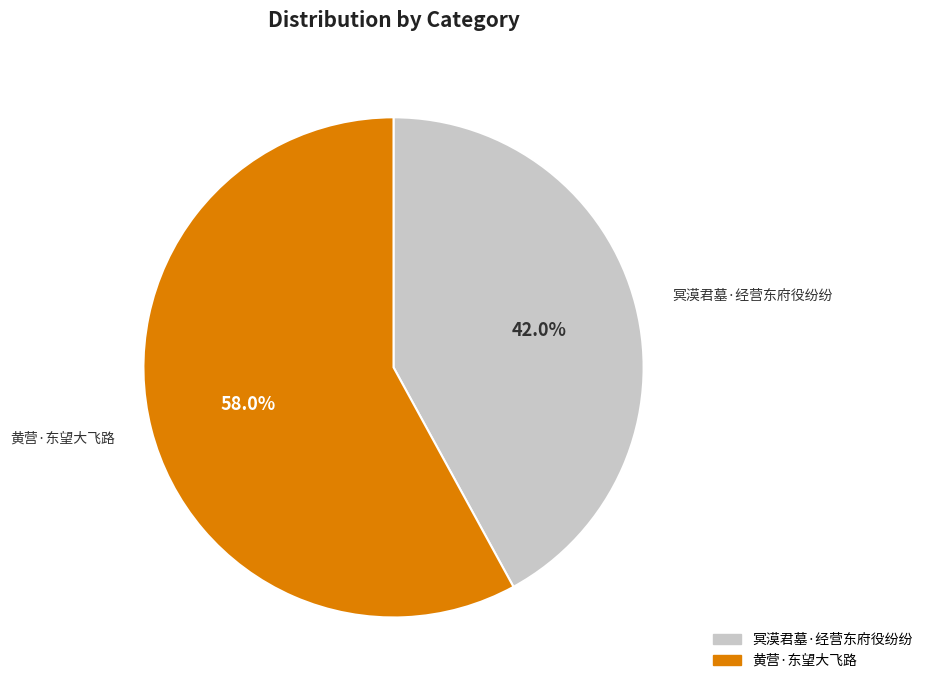

Which has a higher value, 黄营·东望大飞路 or 冥漠君墓·经营东府役纷纷?

黄营·东望大飞路